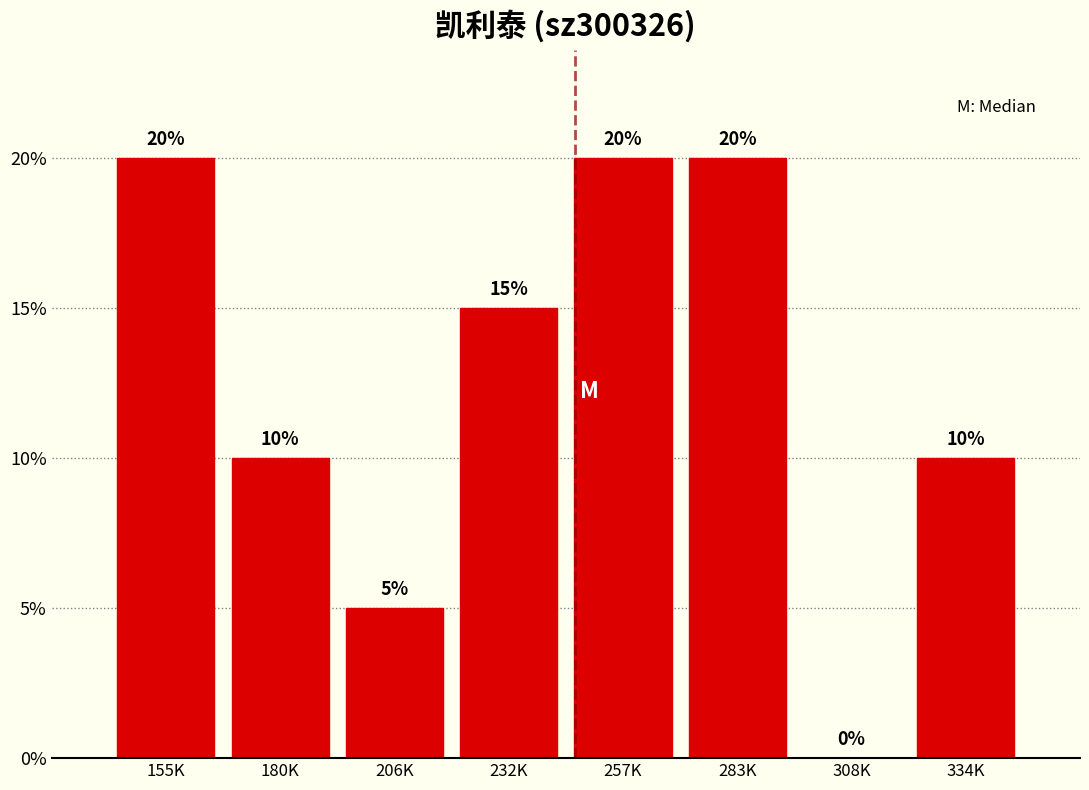

Reading left to right, list all the values displayed in this chart.

155K=20	180K=10	206K=5	232K=15	257K=20	283K=20	308K=0	334K=10